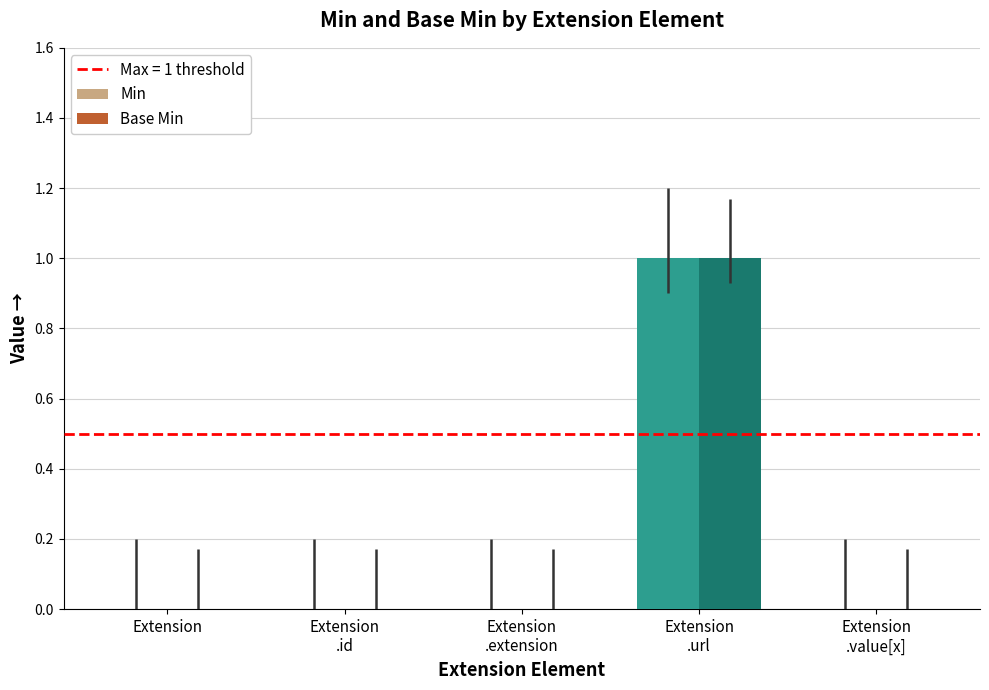

How many series are shown in this chart?

2